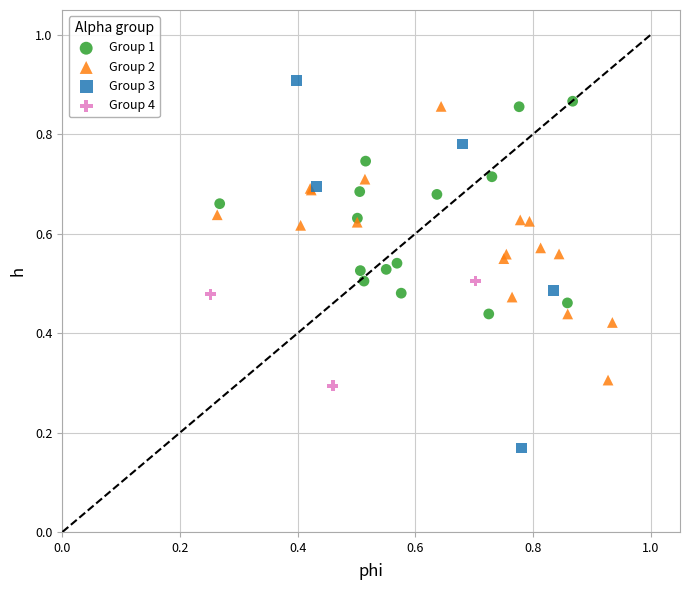

Which series has the widest spread of Y values?

Group 3